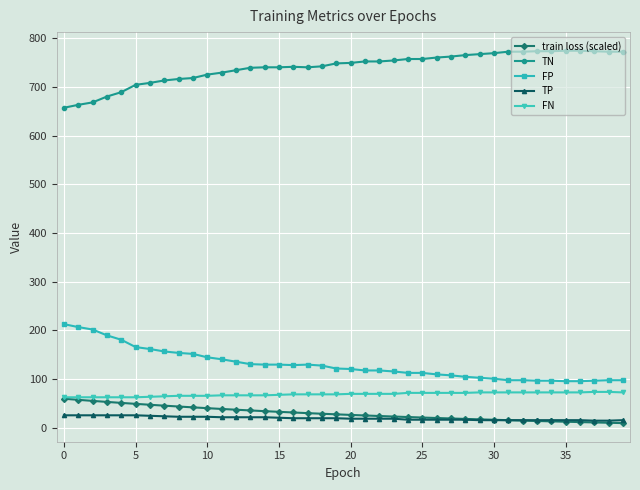

What is the value of the FN point at the 2nd from the left?

63.0